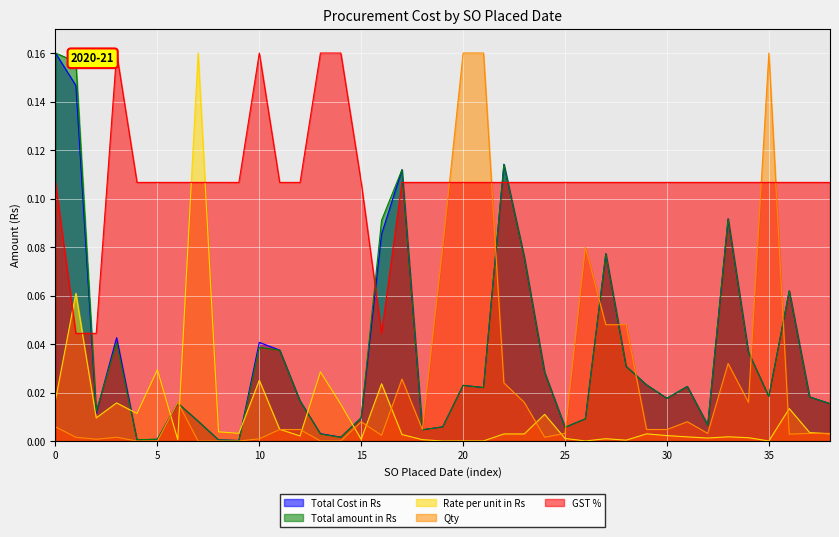

True or false: GST % has a value of 0.2 at 0.

False